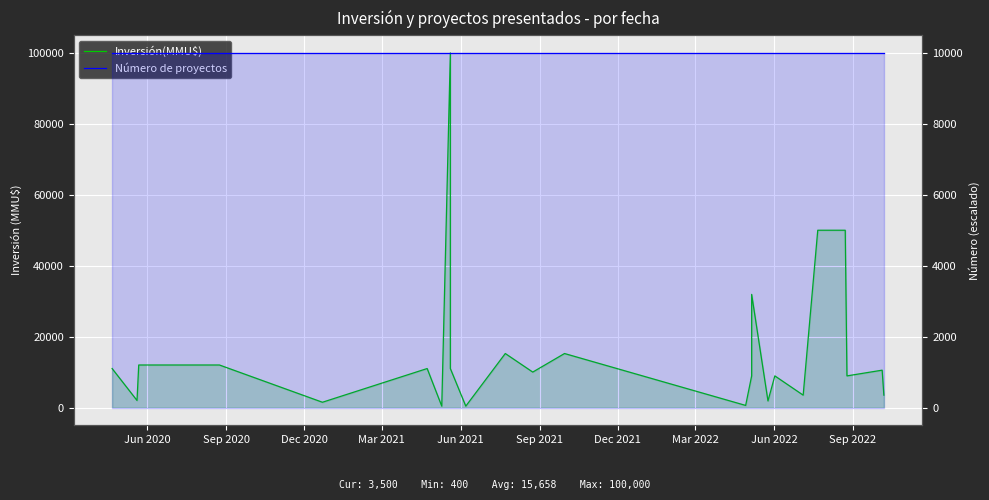

Which series changed the most between Dec 2021 and Jun 2022?

Inversión(MMU$)